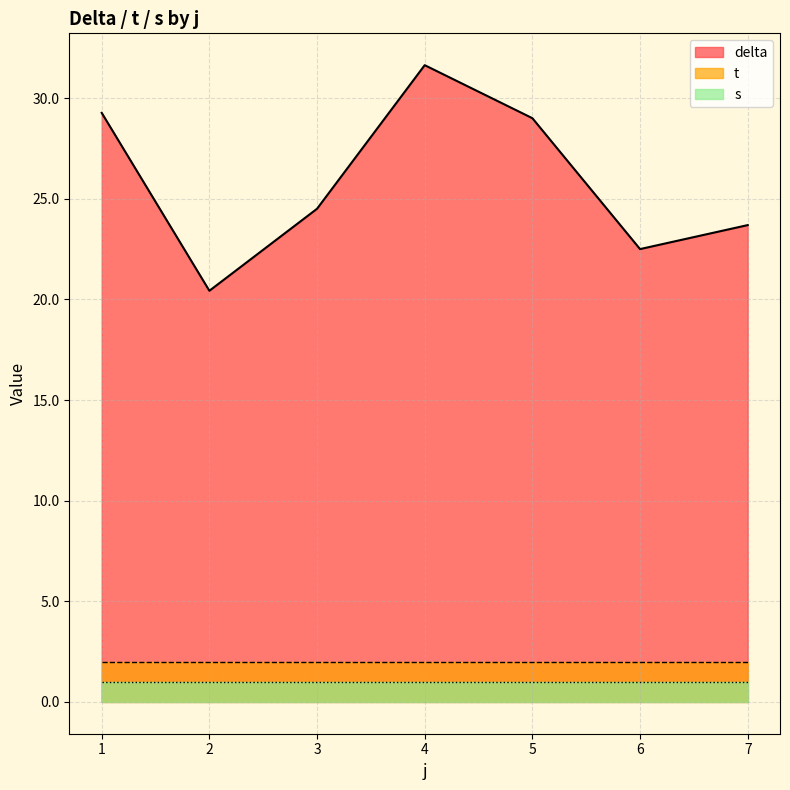

What is the average value of the t series?

2.0